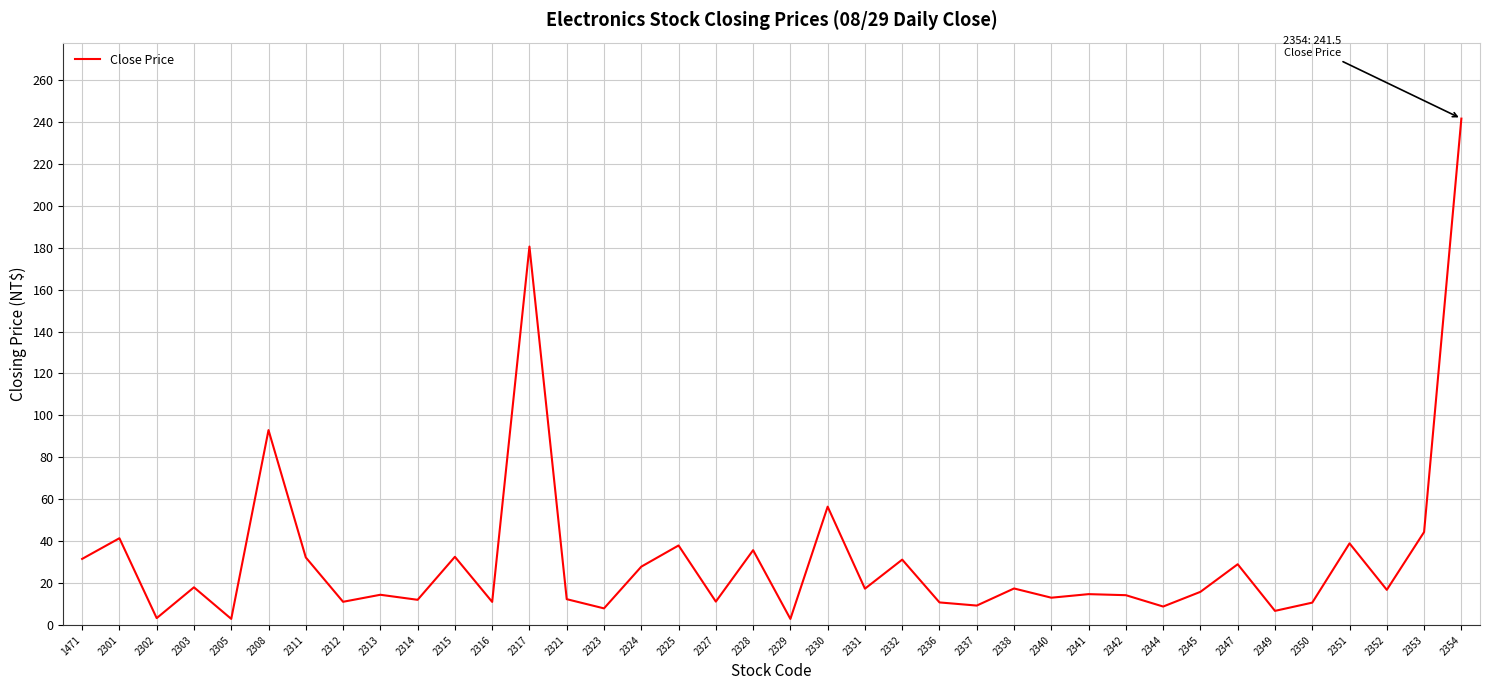

Which has a higher value, 2331 or 2347?

2347